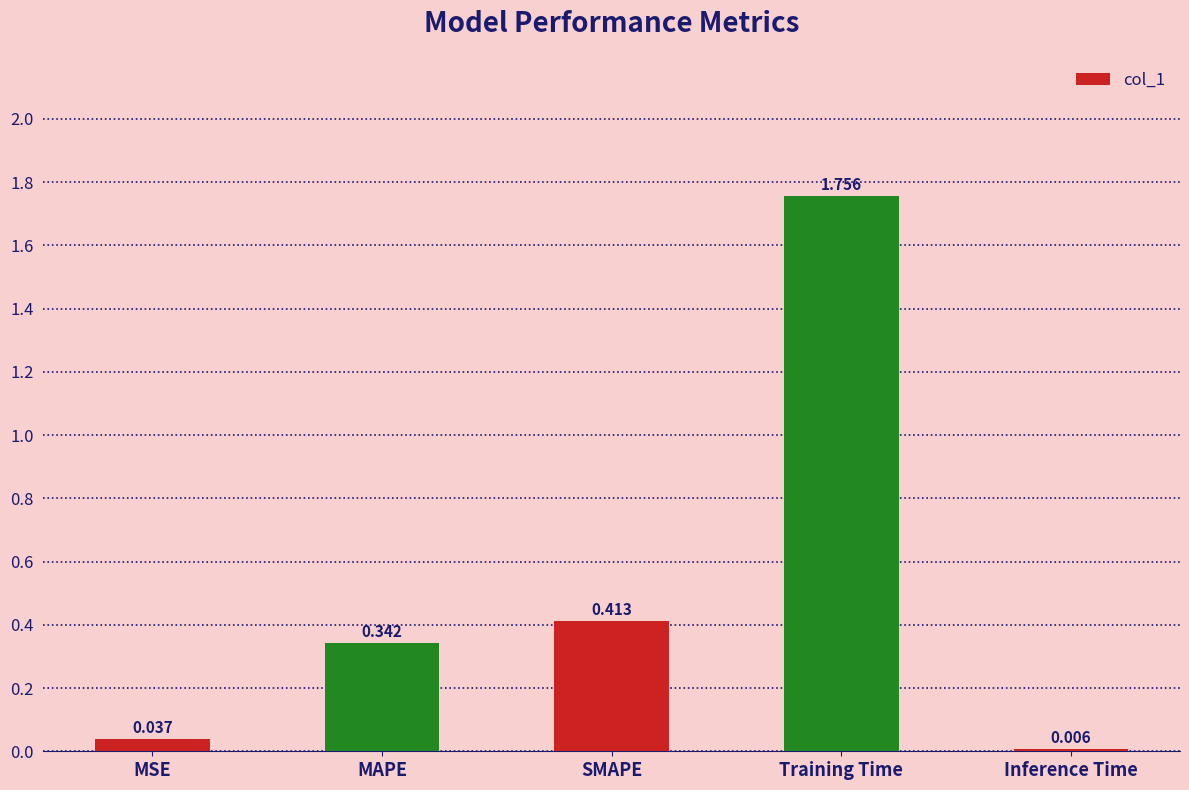

At which label is the value closest to 0?

Inference Time